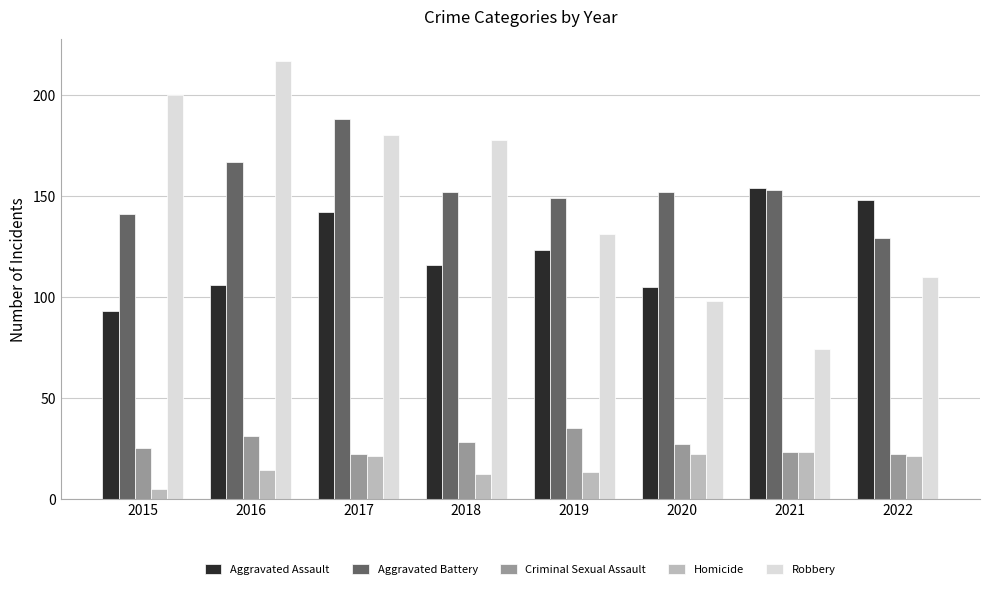

Read the Aggravated Battery value at 2018.

152